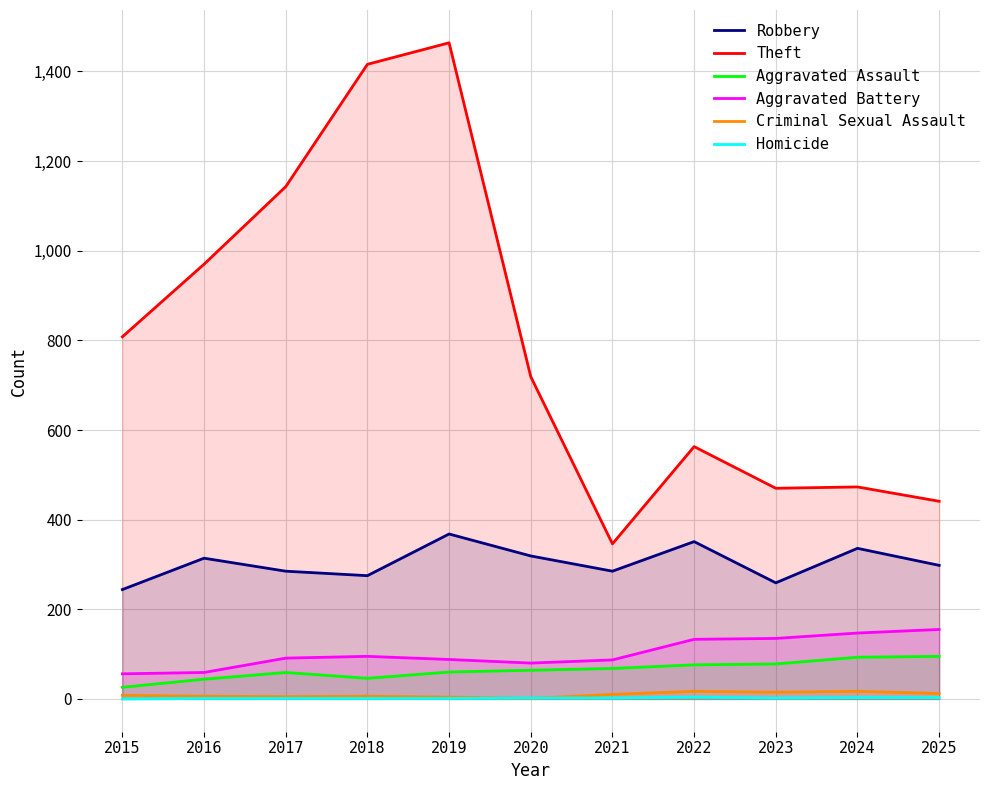

At how many categories does at least one series exceed 93?

11